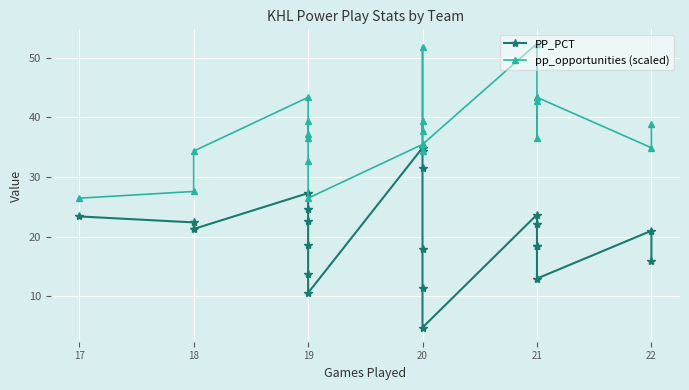

What are all the series names shown in the legend?

PP_PCT, pp_opportunities (scaled)